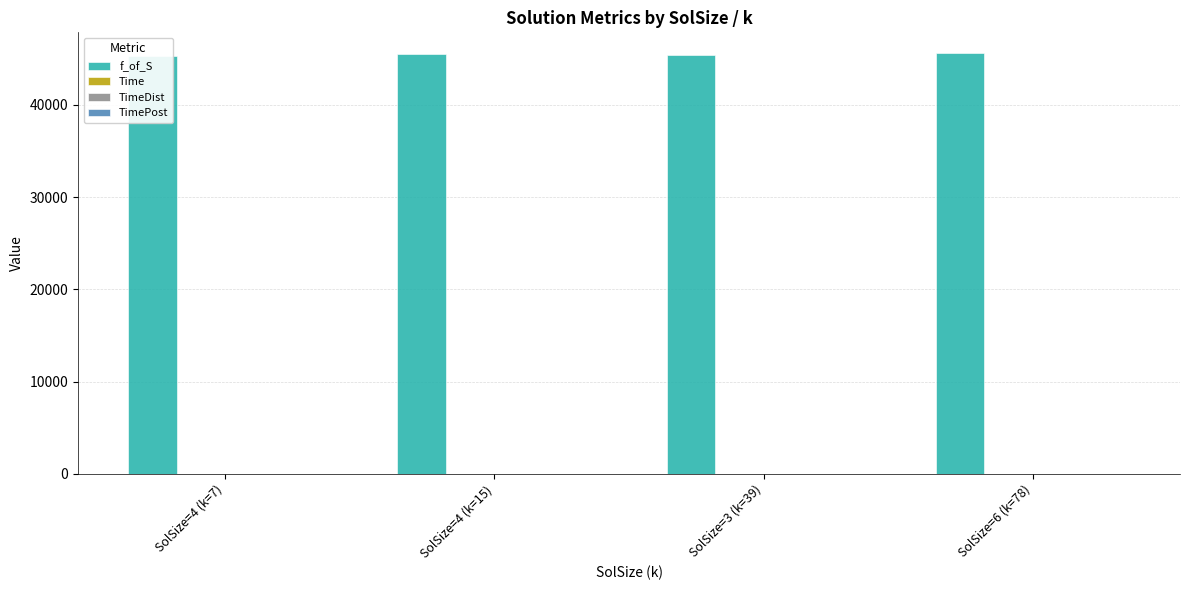

Reading right to left, extract all data points from this chart.

f_of_S: SolSize=6 (k=78)=45598.4	SolSize=3 (k=39)=45388.4	SolSize=4 (k=15)=45490.9	SolSize=4 (k=7)=45333.9
Time: SolSize=6 (k=78)=8.1	SolSize=3 (k=39)=6.6	SolSize=4 (k=15)=4.6	SolSize=4 (k=7)=4.7
TimeDist: SolSize=6 (k=78)=8.0	SolSize=3 (k=39)=6.5	SolSize=4 (k=15)=4.5	SolSize=4 (k=7)=4.6
TimePost: SolSize=6 (k=78)=0.2	SolSize=3 (k=39)=0.1	SolSize=4 (k=15)=0.1	SolSize=4 (k=7)=0.1